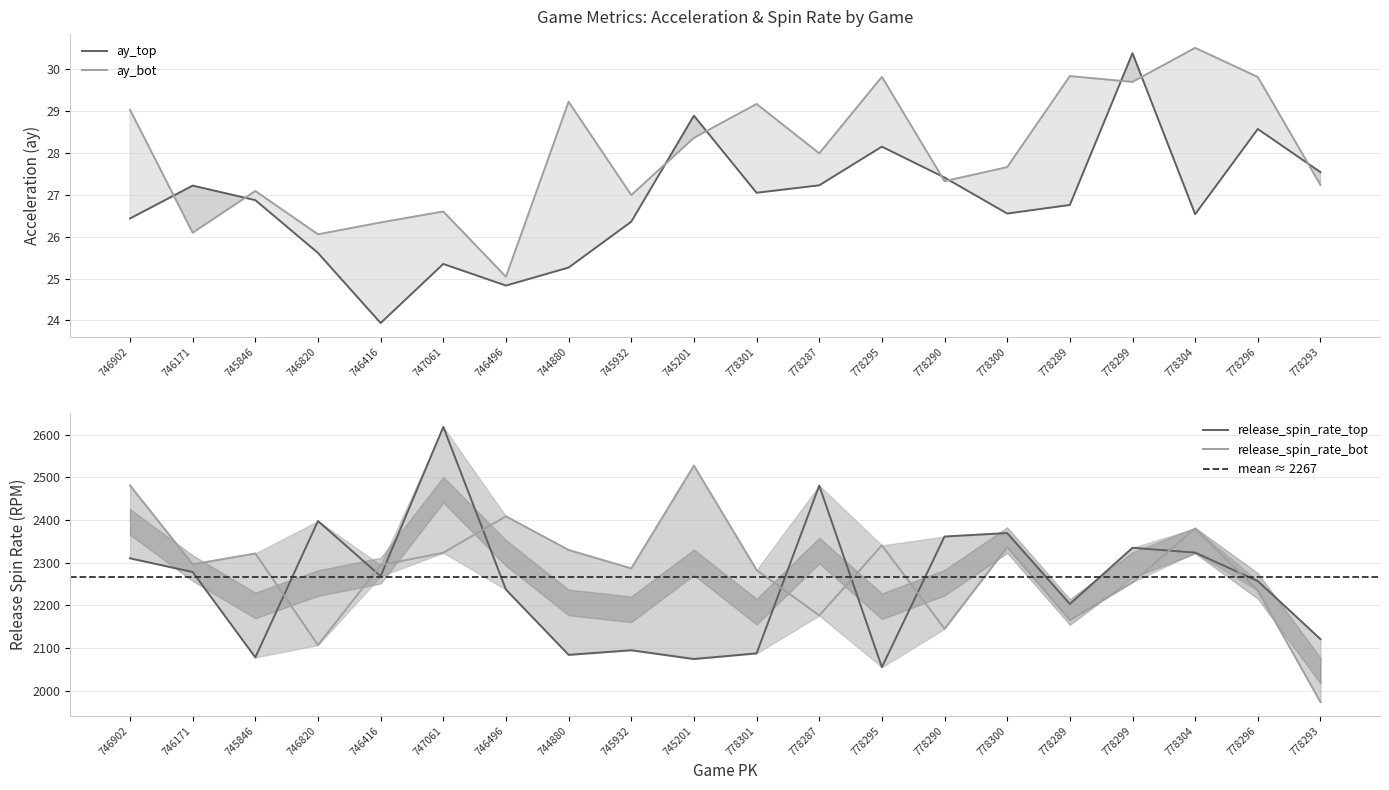

The release_spin_rate_top series shows 3999.1 at 746902. True or false?

False